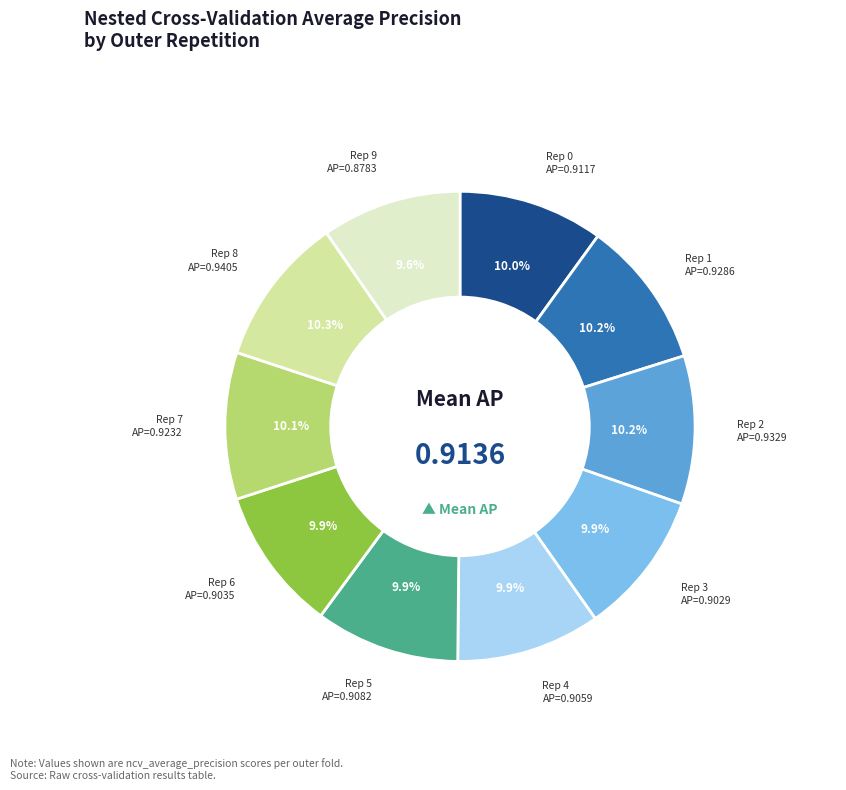

Is the sum of Rep 2 and Rep 1 greater than half?

No